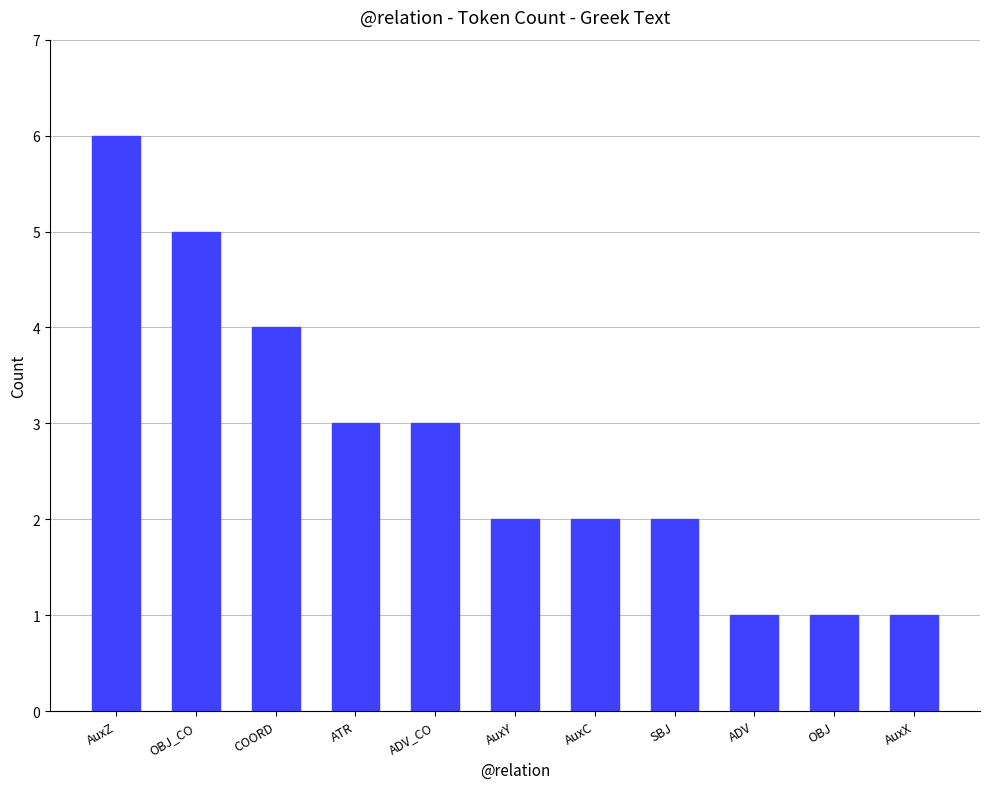

Reading left to right, extract all data points from this chart.

6	5	4	3	3	2	2	2	1	1	1